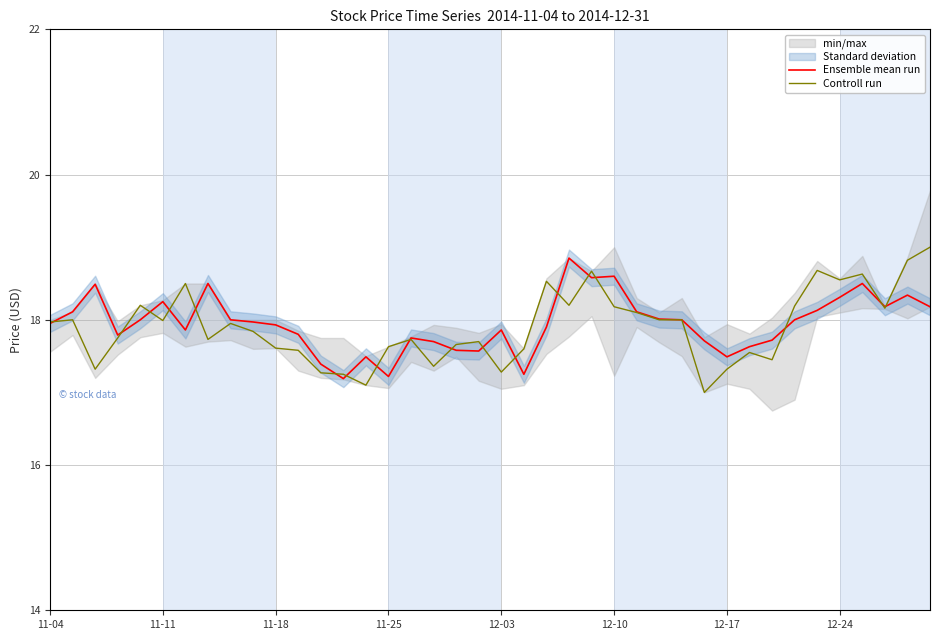

True or false: Controll run and Ensemble mean run intersect in this chart.

True